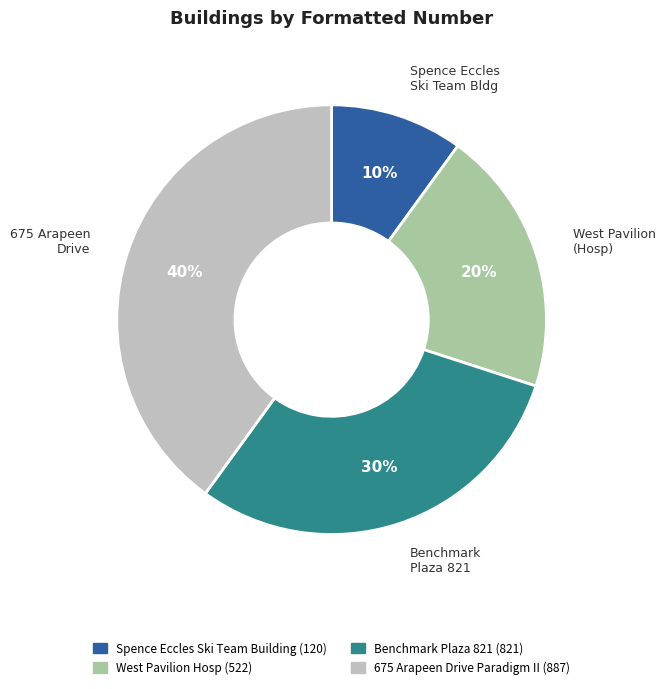

Combined, do 675 Arapeen Drive Paradigm II (887) and Benchmark Plaza 821 (821) account for over 50%?

Yes